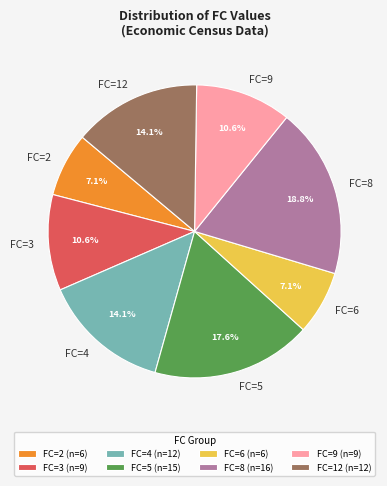

How many segments does this pie chart have?

8